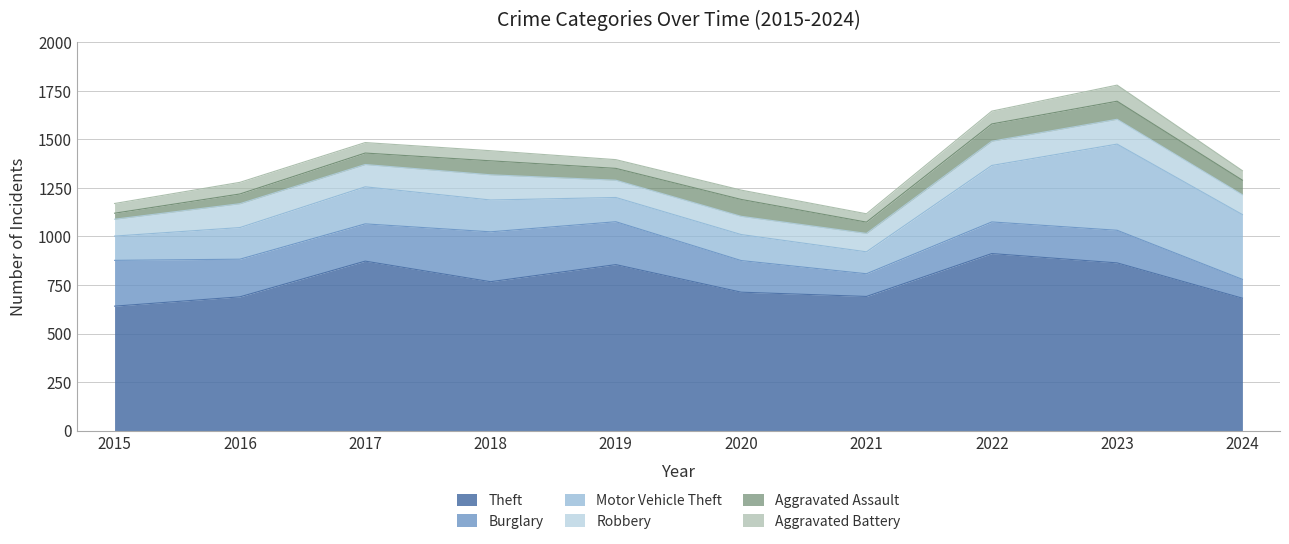

Which label corresponds to the largest value in the chart?

2022